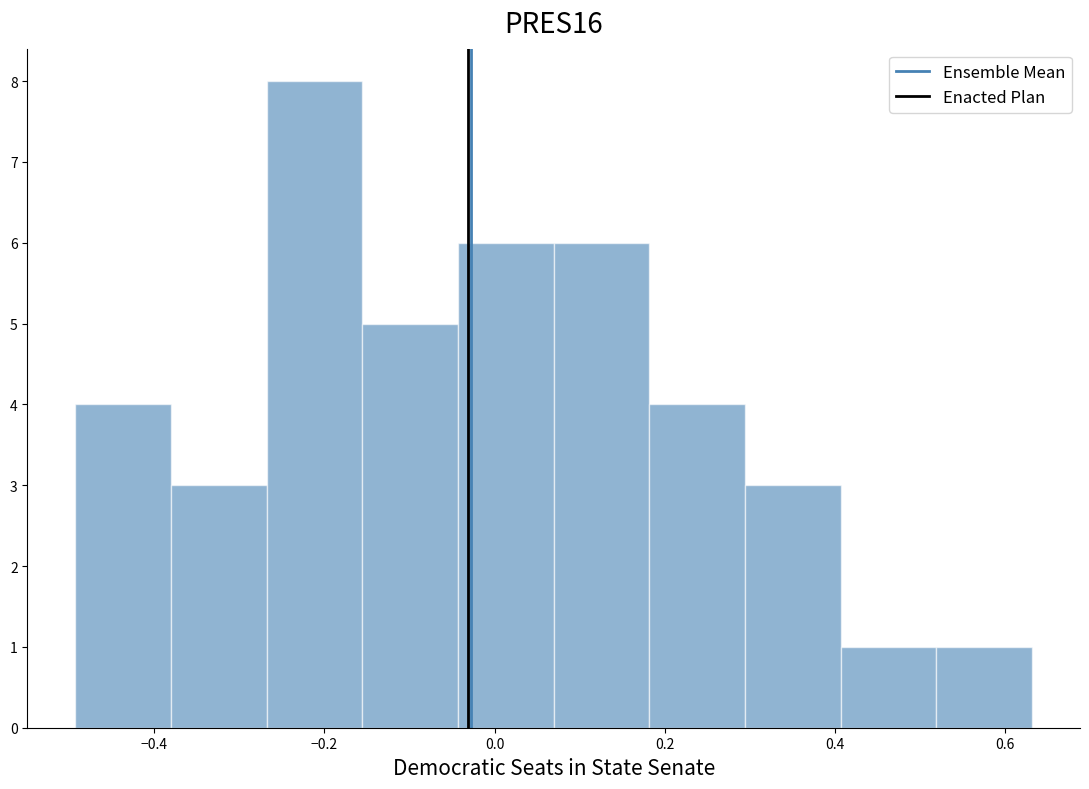

Reading left to right, transcribe this chart: for each bar, give the range it covers on the x-axis and its height. Neither the bar edges nor the heights are printed on the chart, so give them approximately, as read against the axes.

-0.50 to -0.38: 4
-0.38 to -0.26: 3
-0.26 to -0.16: 8
-0.16 to -0.04: 5
-0.04 to 0.06: 6
0.06 to 0.18: 6
0.18 to 0.30: 4
0.30 to 0.40: 3
0.40 to 0.52: 1
0.52 to 0.64: 1